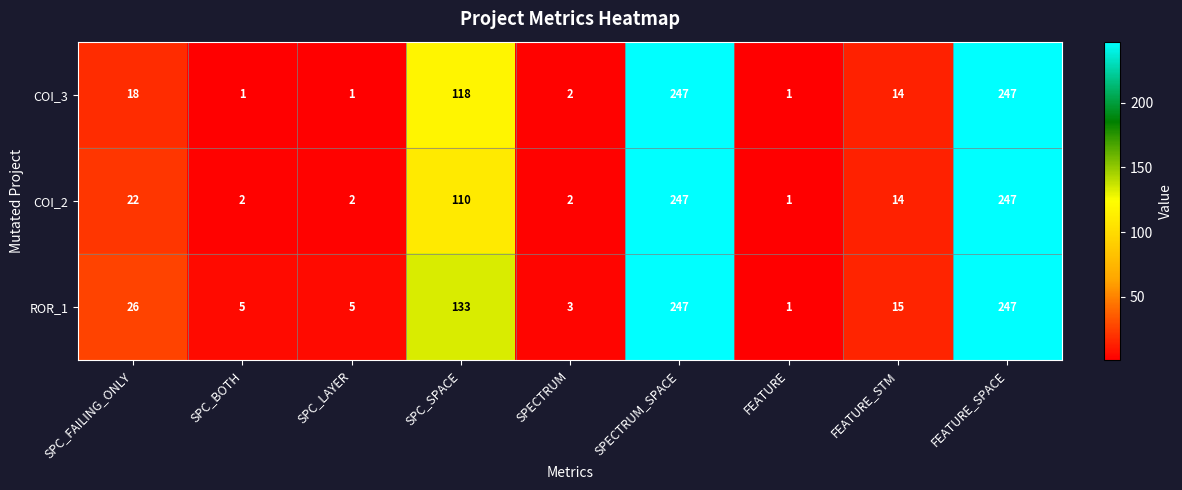

What is the greatest value displayed?

247